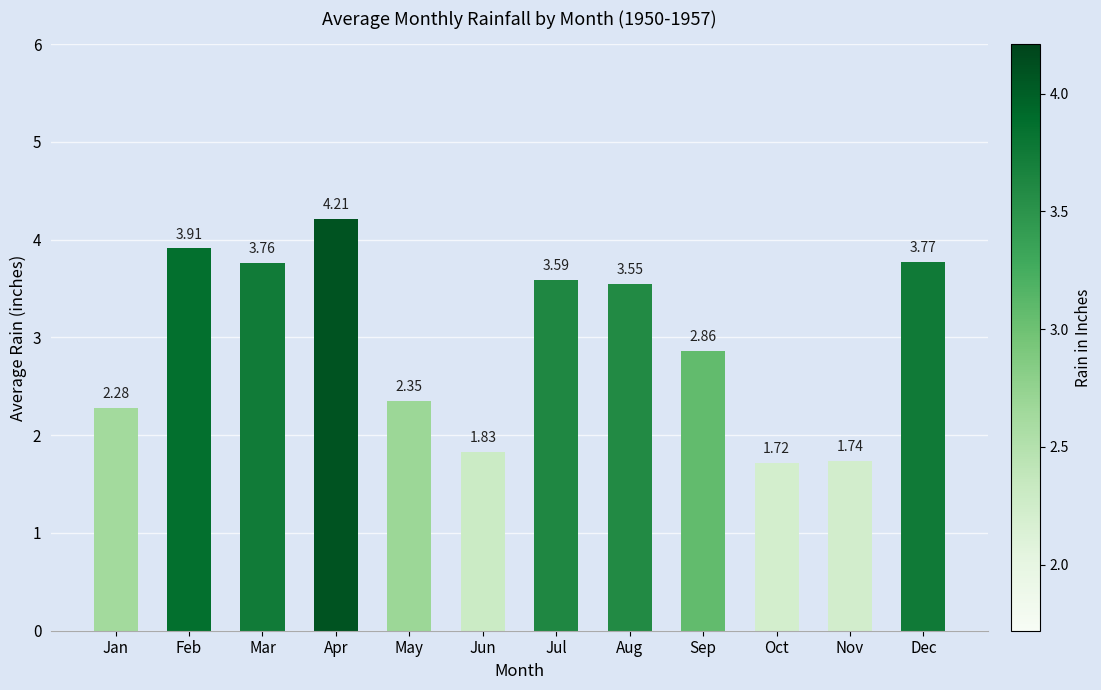

What is the difference between the values at Jul and Apr?

0.6